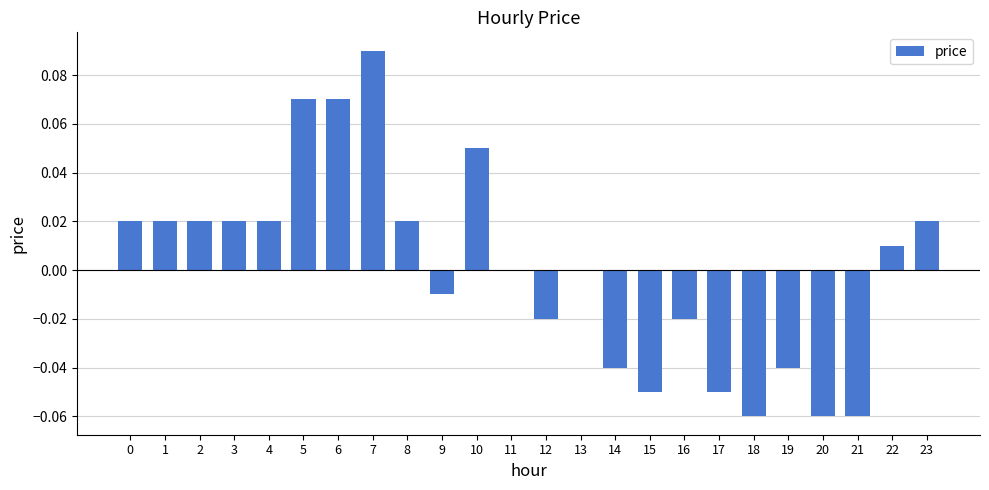

Which category has the highest value across all series?

7